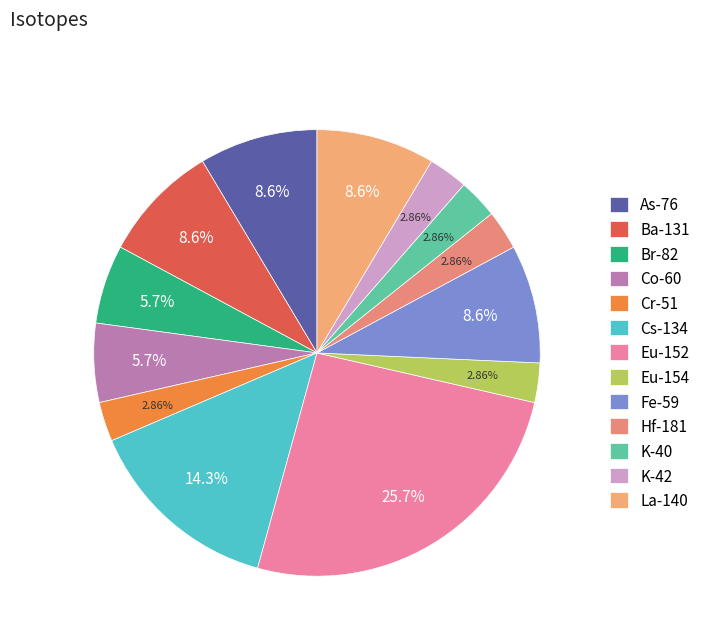

How many slices are in this pie chart?

13